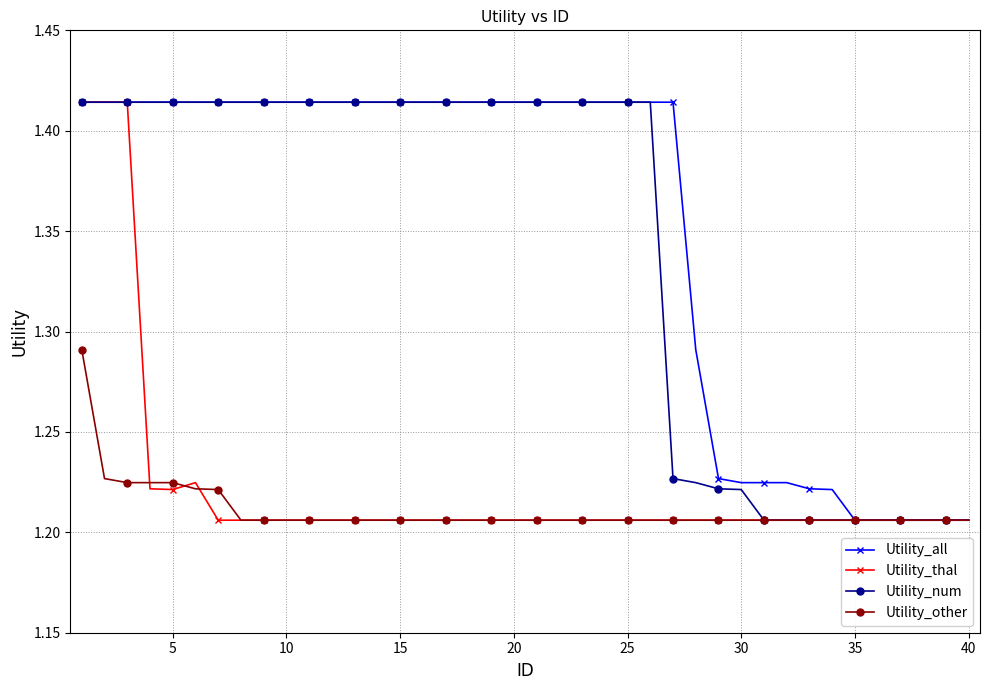

Count the Utility_all values in the range 1 to 2.

40